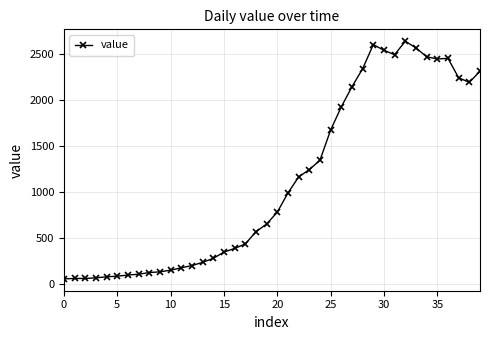

What is the sum of all values?

44971